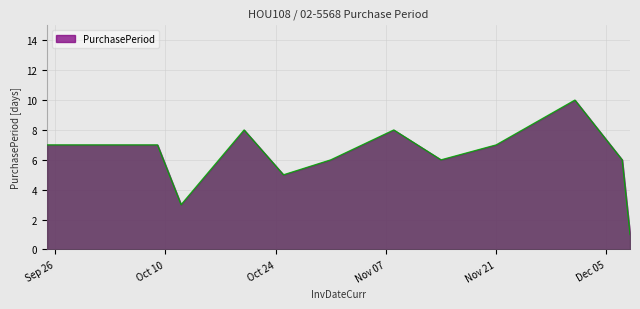

What is the maximum value shown in the chart?

10